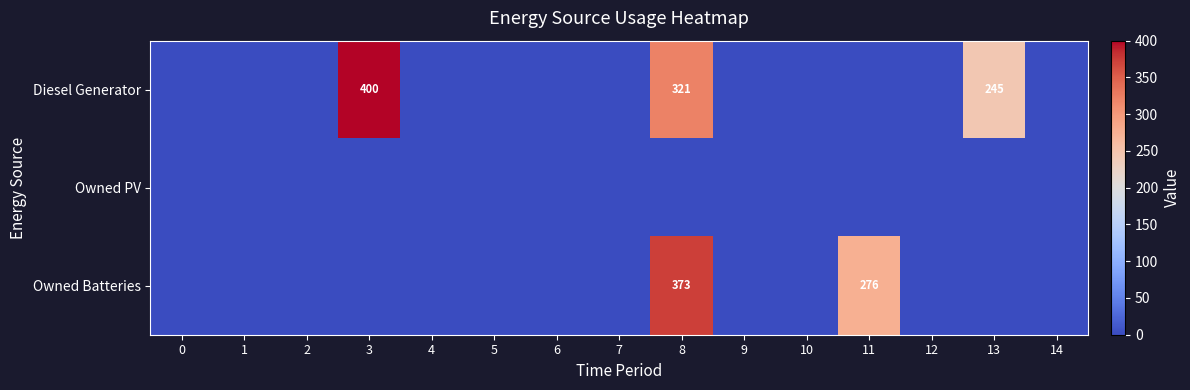

The value of Owned Batteries at 8 is 373. True or false?

True